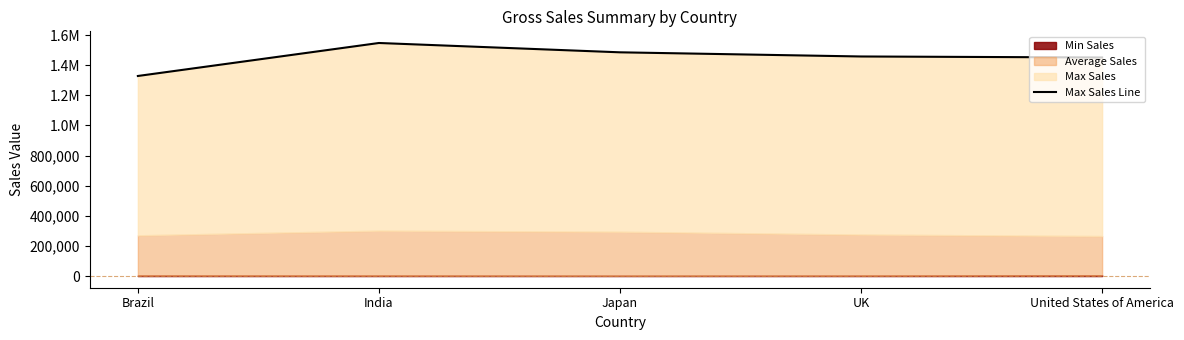

What is the change in value from India to Japan?

-61950